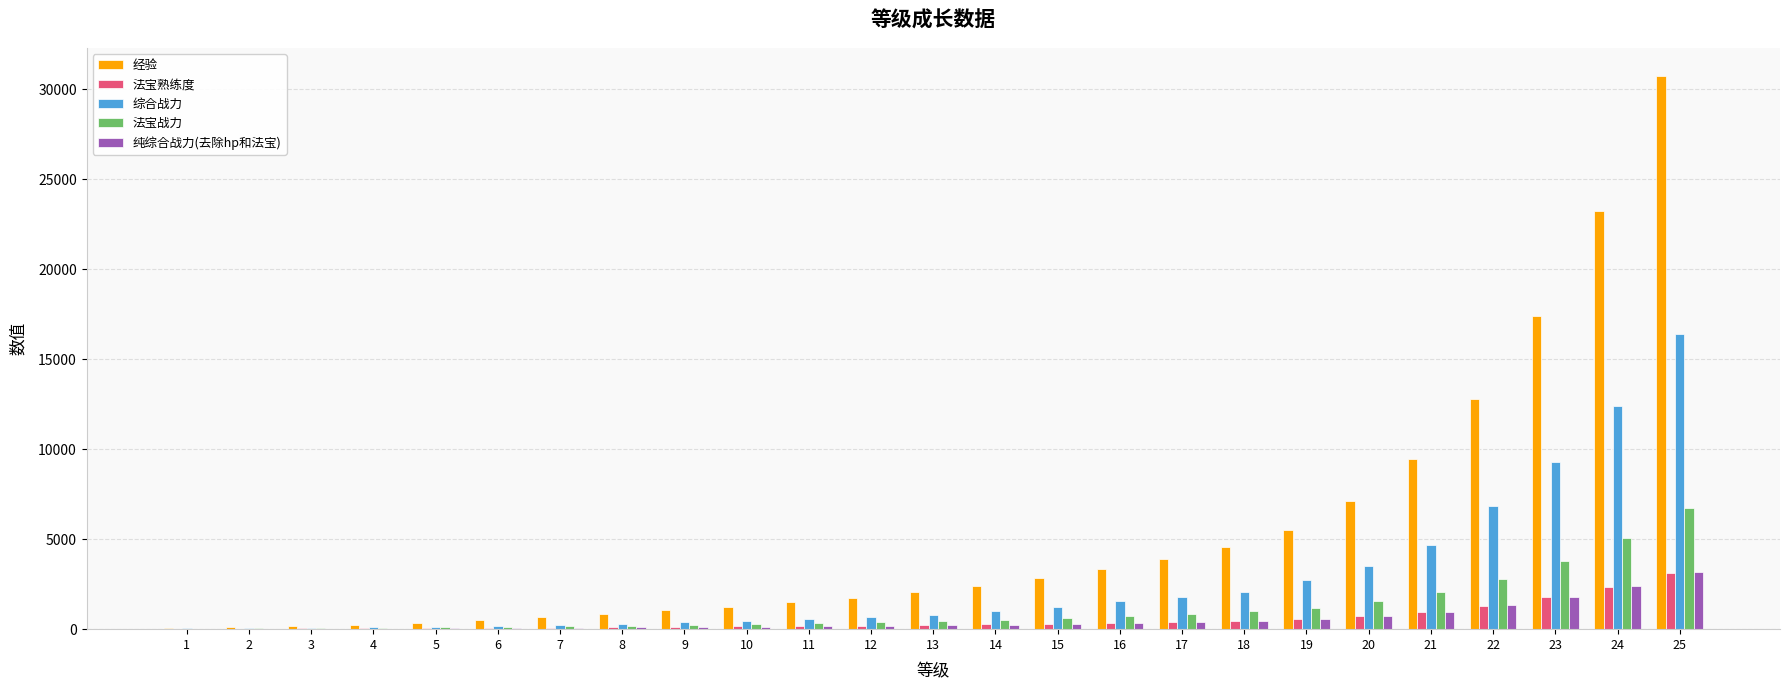

The 法宝熟练度 series shows 40.0 at 3. True or false?

True